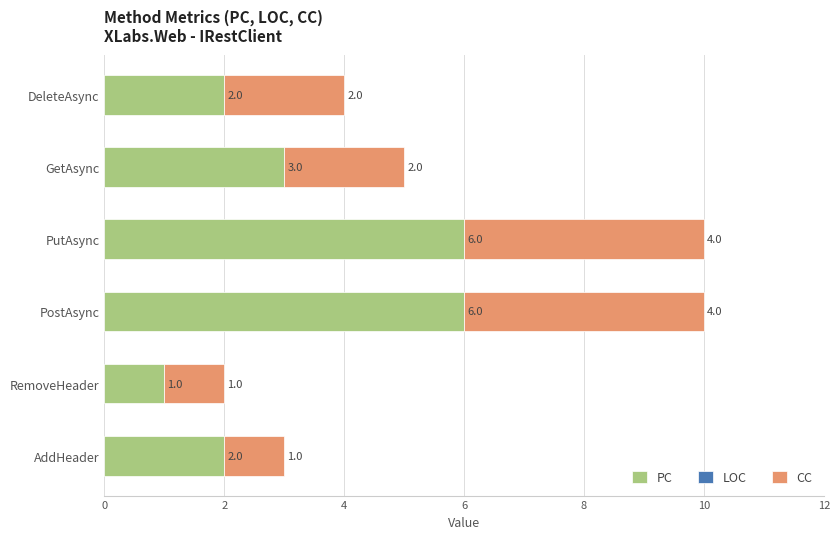

What is the maximum value for PC?

6